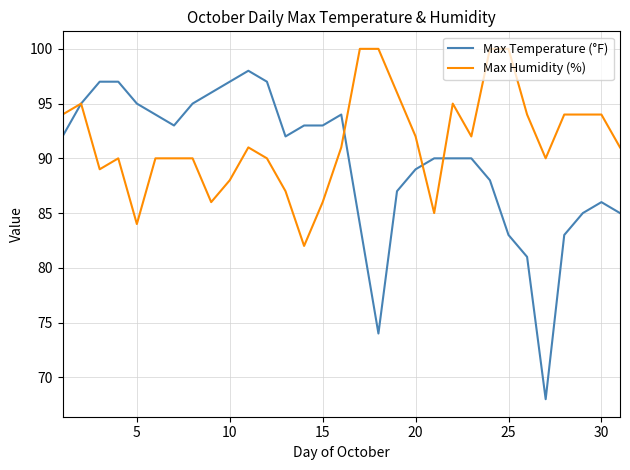

Which series has the largest total across all categories?

Max Humidity (%)